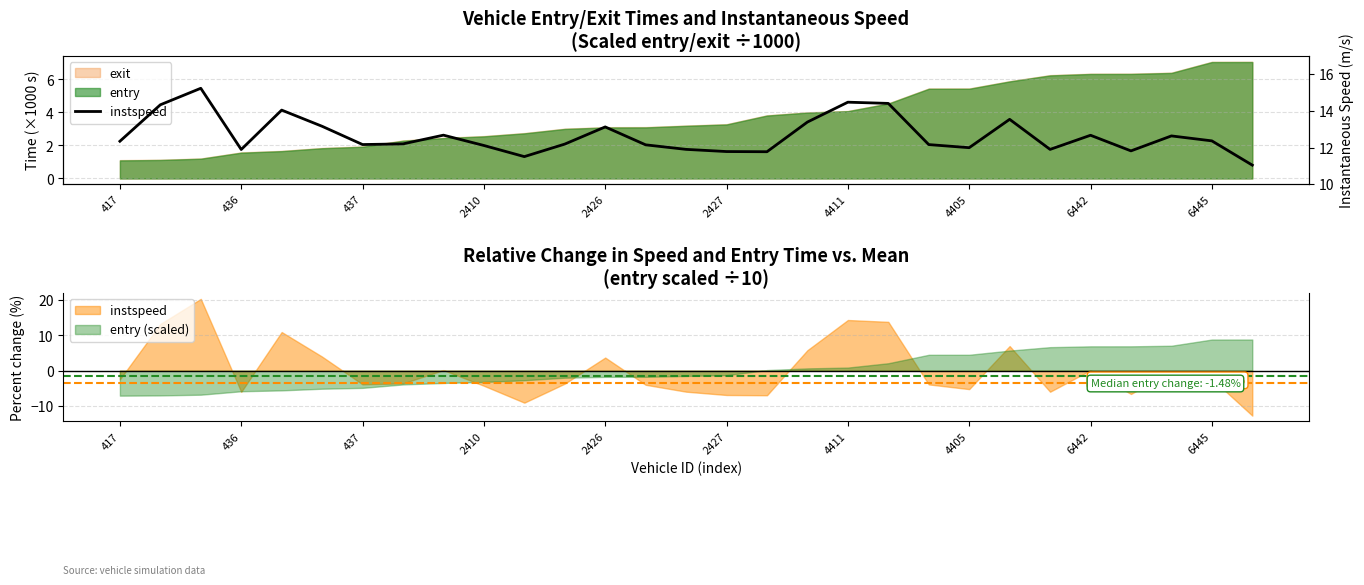

Approximately how many times larger is the value at 11 compared to 16?

1.0